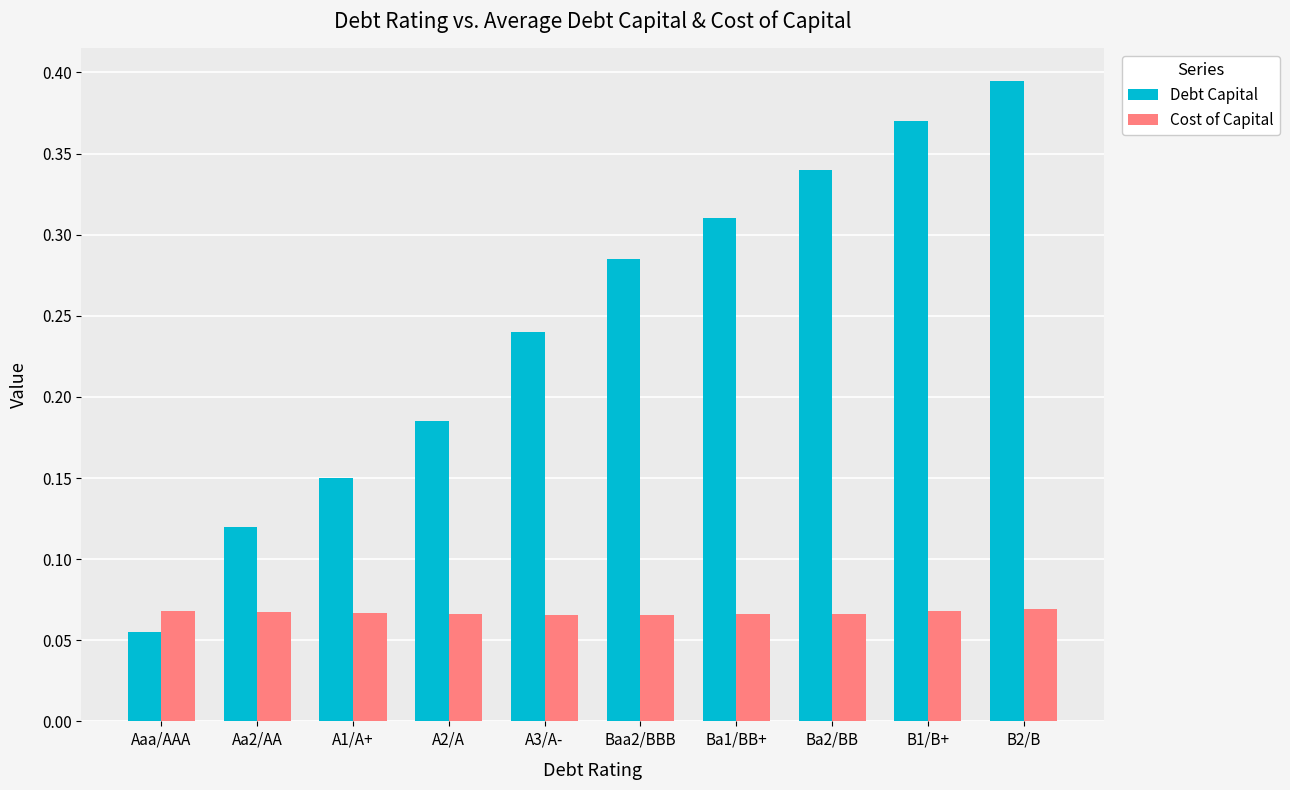

Which series has the widest spread of values?

Debt Capital